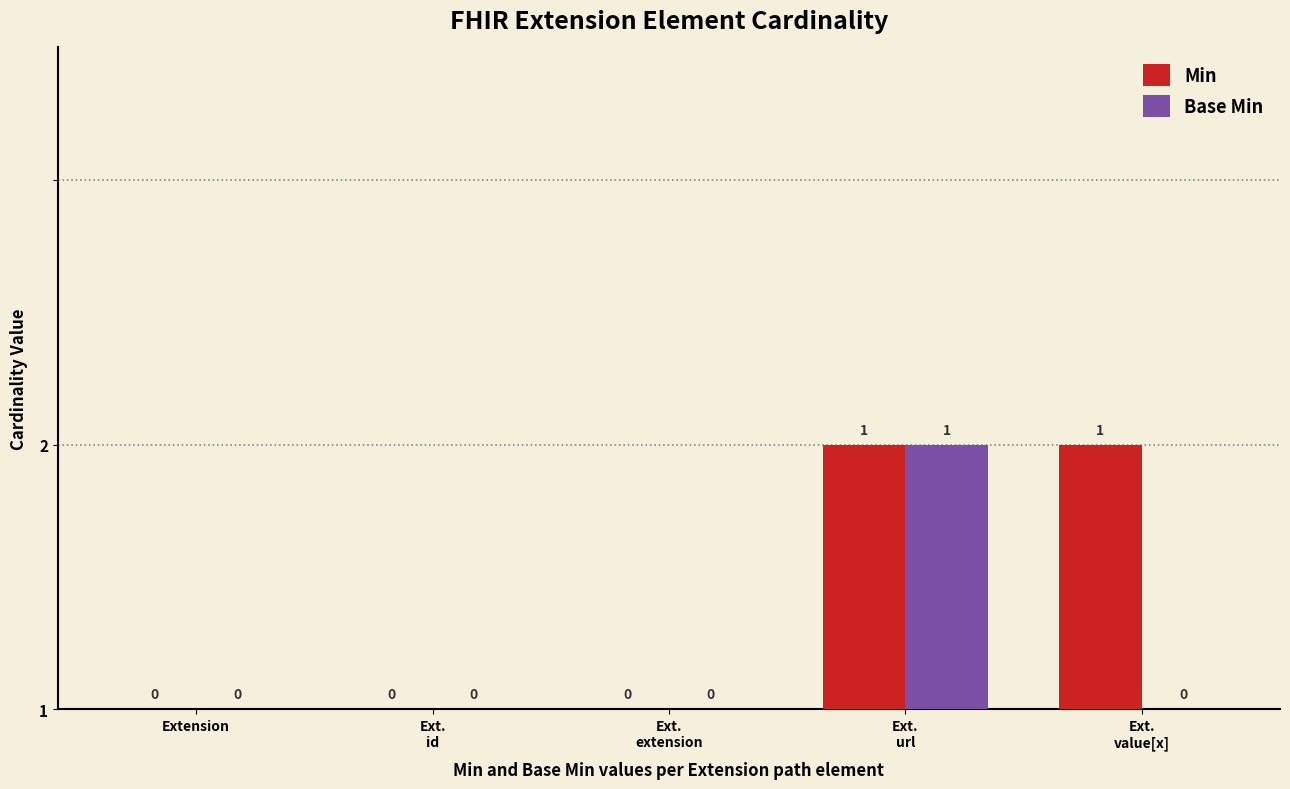

Are the bars horizontal?

No